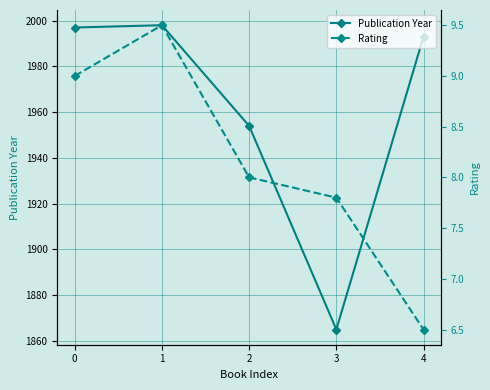

Does the chart have visible grid lines?

Yes